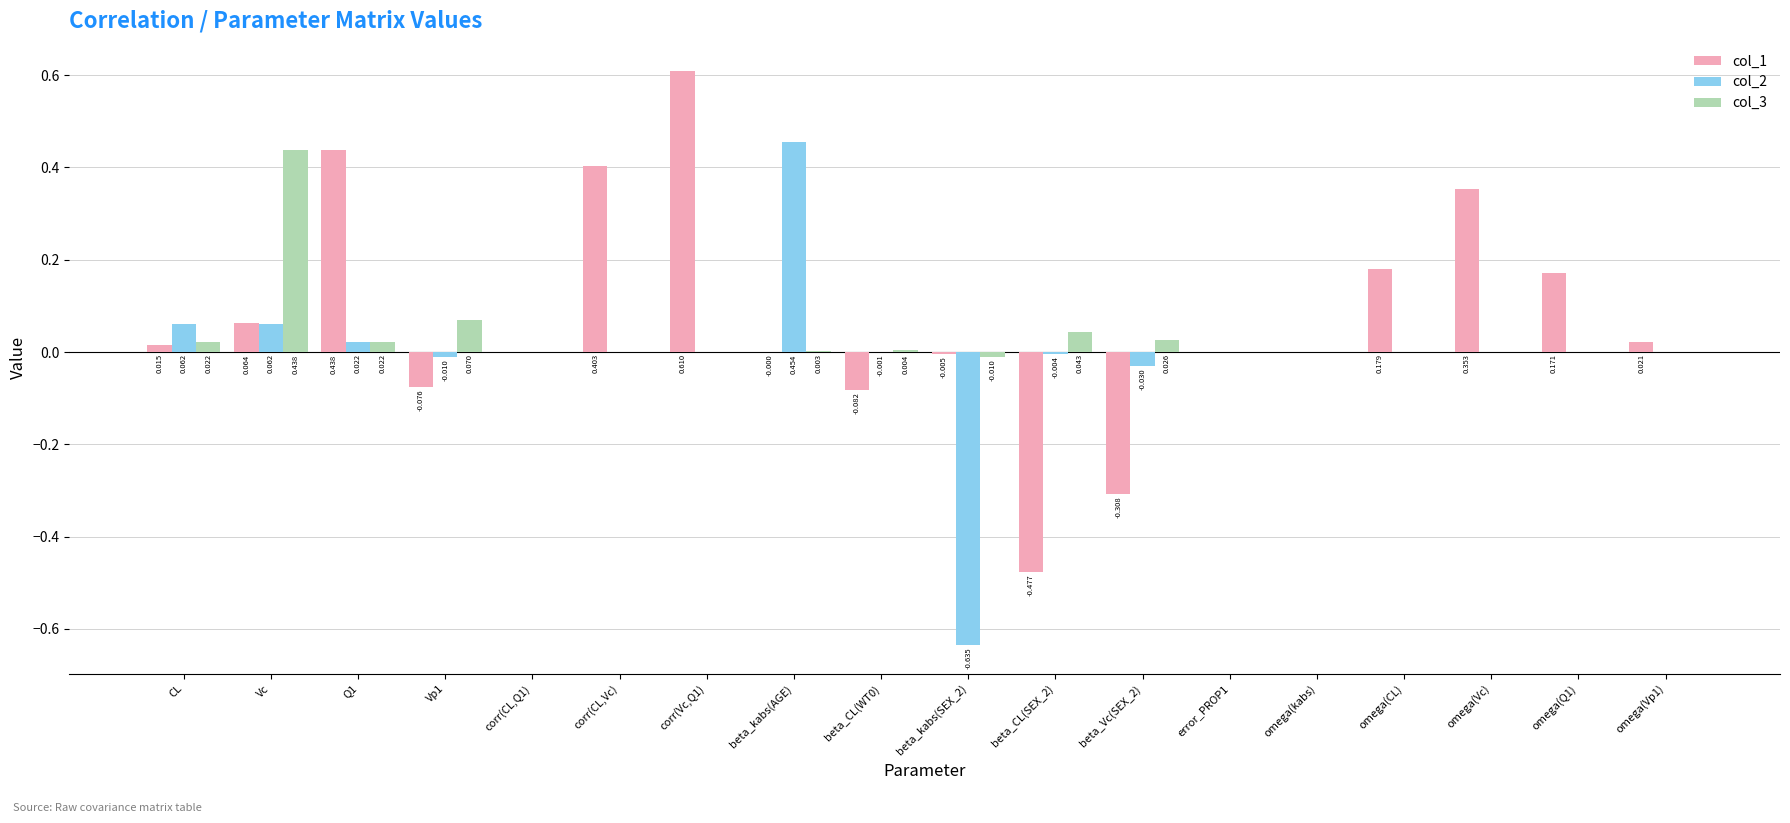

Which series has the largest total across all categories?

col_1